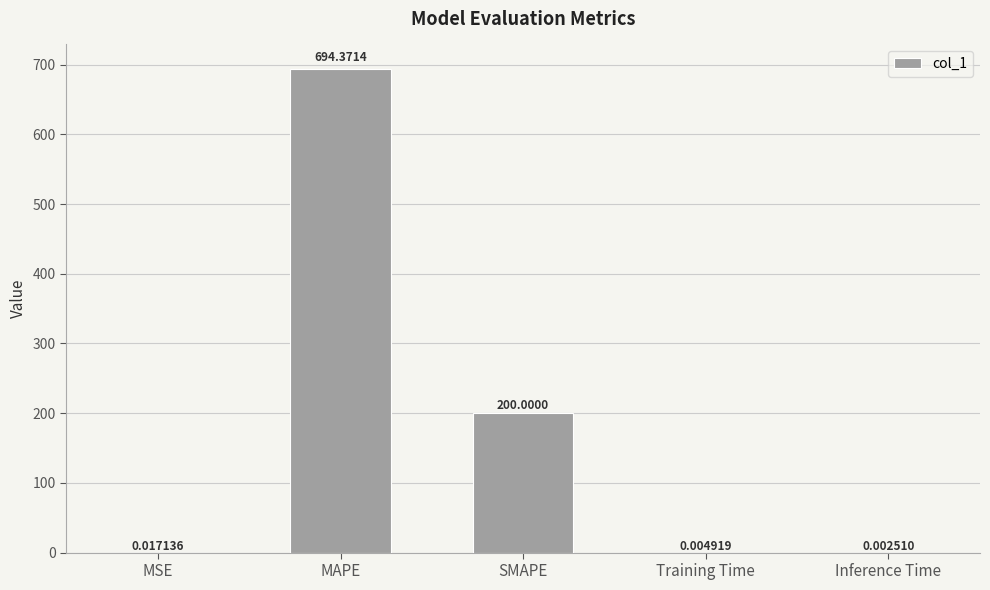

What is the change in value from MSE to SMAPE?

+200.0